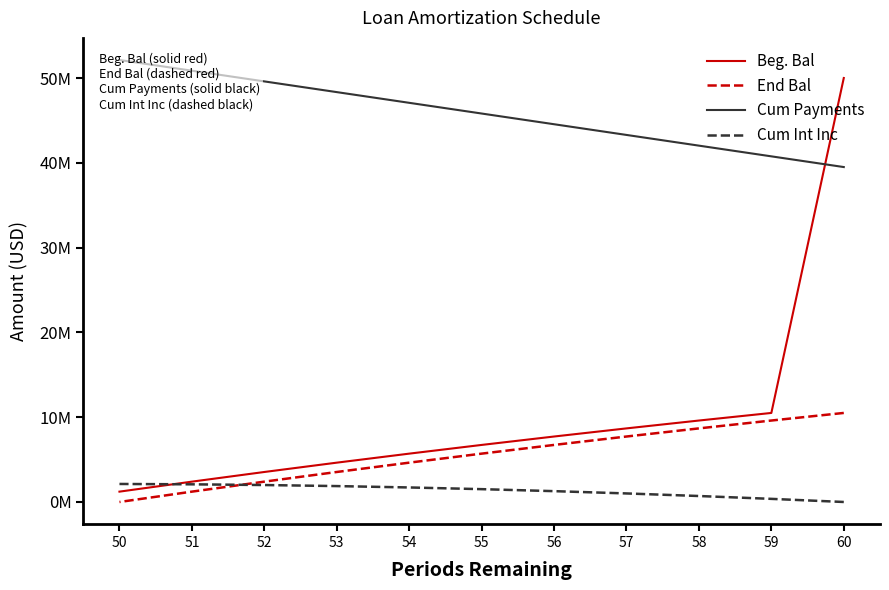

What is the greatest value displayed?

52125546.0